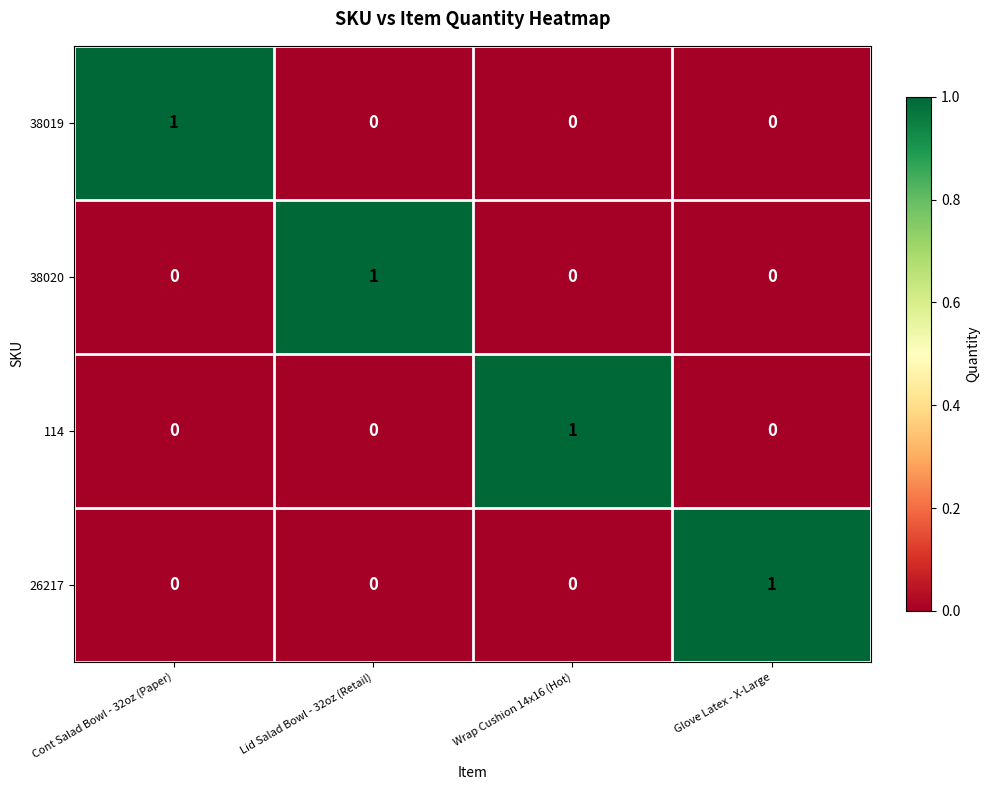

Reading left to right, transcribe all the data shown in this chart.

38019: Cont Salad Bowl - 32oz (Paper)=1	Lid Salad Bowl - 32oz (Retail)=0	Wrap Cushion 14x16 (Hot)=0	Glove Latex - X-Large=0
38020: Cont Salad Bowl - 32oz (Paper)=0	Lid Salad Bowl - 32oz (Retail)=1	Wrap Cushion 14x16 (Hot)=0	Glove Latex - X-Large=0
114: Cont Salad Bowl - 32oz (Paper)=0	Lid Salad Bowl - 32oz (Retail)=0	Wrap Cushion 14x16 (Hot)=1	Glove Latex - X-Large=0
26217: Cont Salad Bowl - 32oz (Paper)=0	Lid Salad Bowl - 32oz (Retail)=0	Wrap Cushion 14x16 (Hot)=0	Glove Latex - X-Large=1